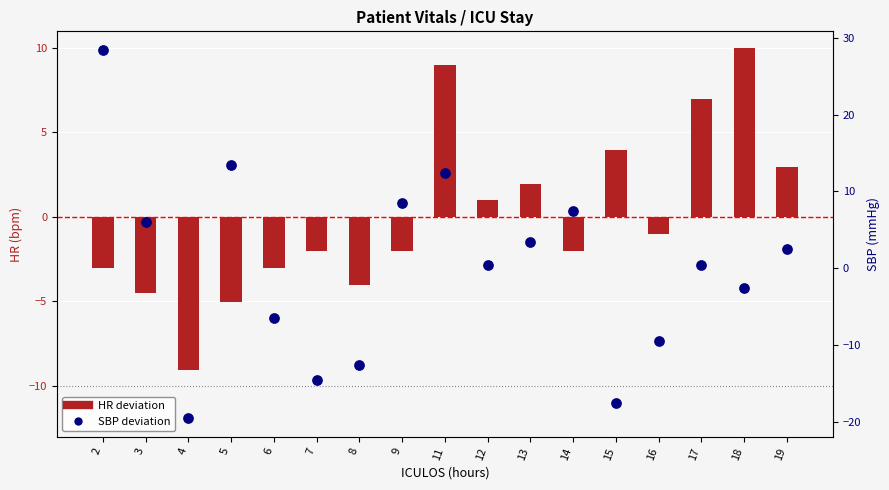

Which series has the widest spread of Y values?

SBP deviation